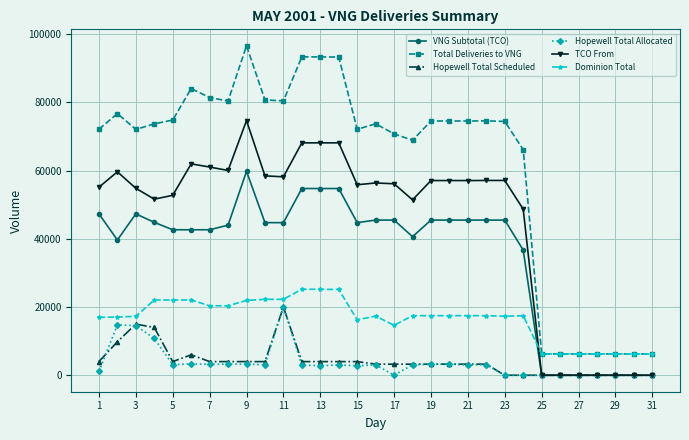

What is the greatest value displayed?

96570